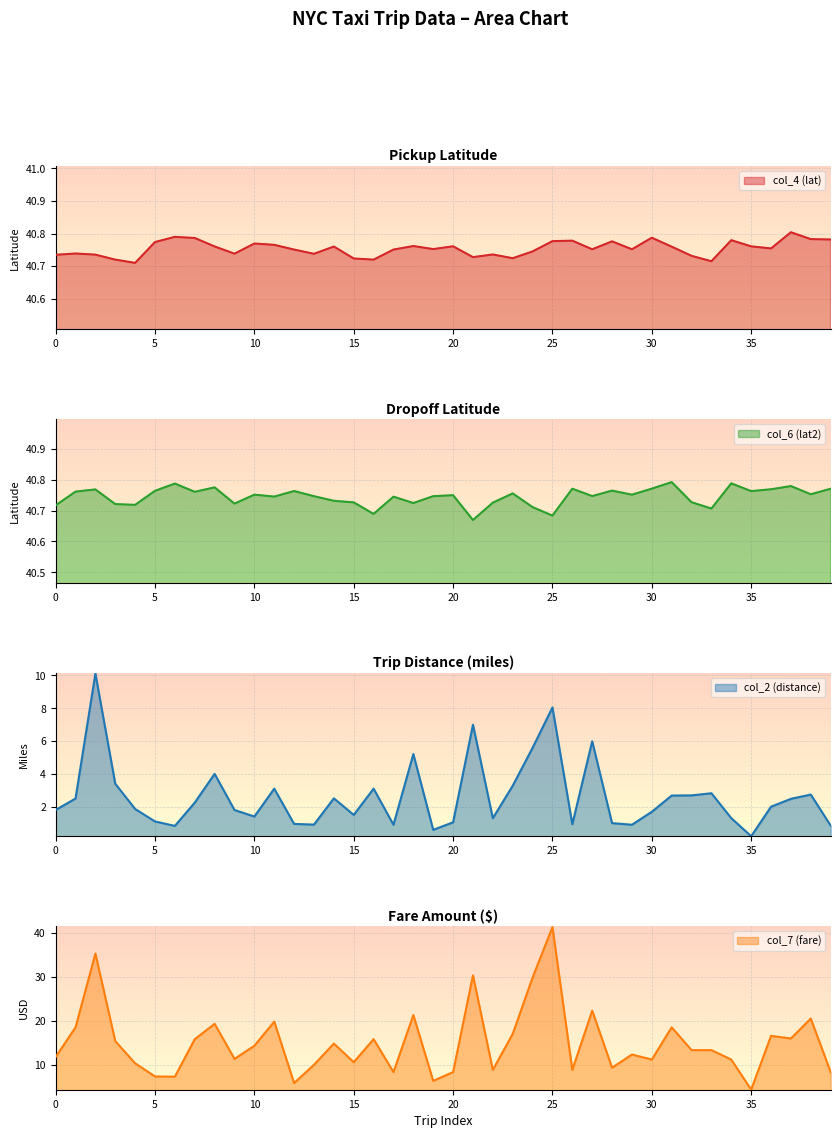

What are all the series names shown in the legend?

col_4 (lat), col_6 (lat2), col_2 (distance), col_7 (fare)